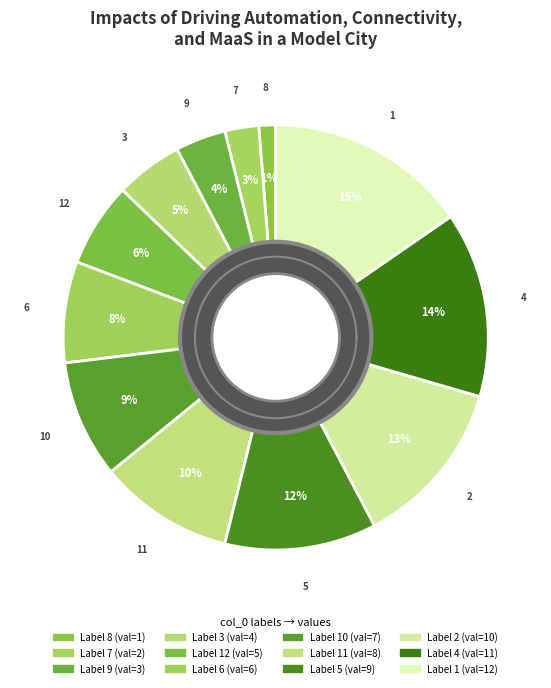

To the nearest percent, what is the combined percentage of 8 and 10?

10%